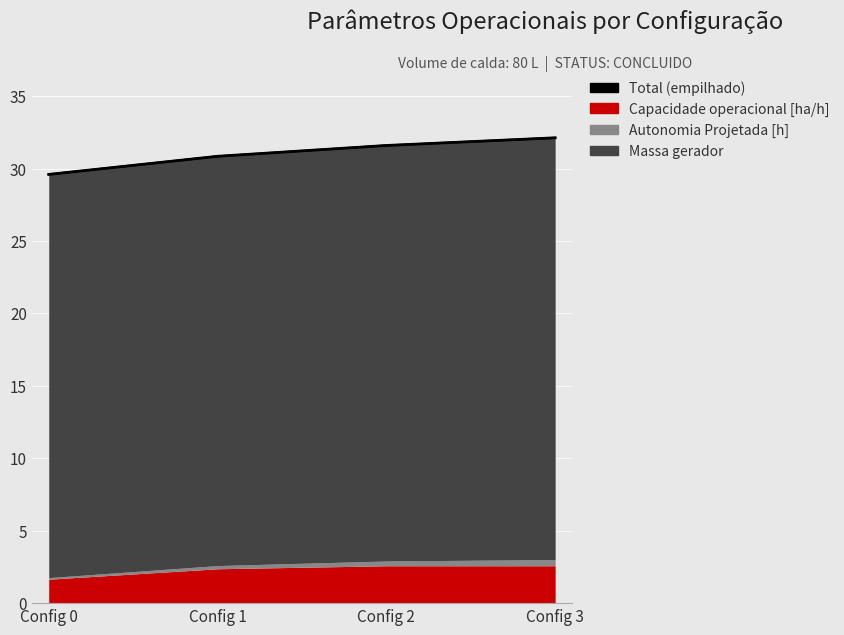

Which category has the highest value across all series?

Config 3